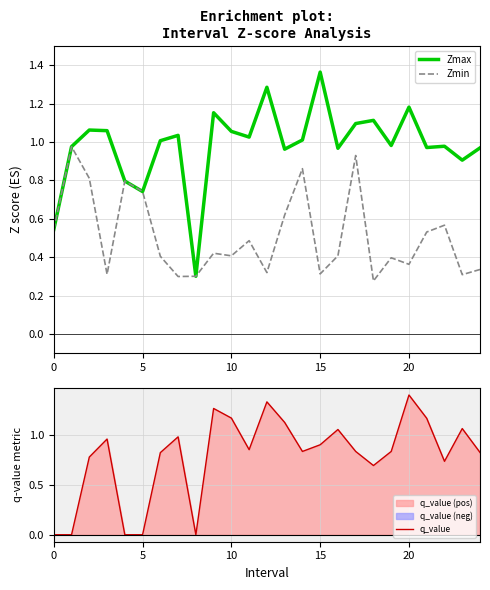

The value of q_value at 20 is 1.4. True or false?

True